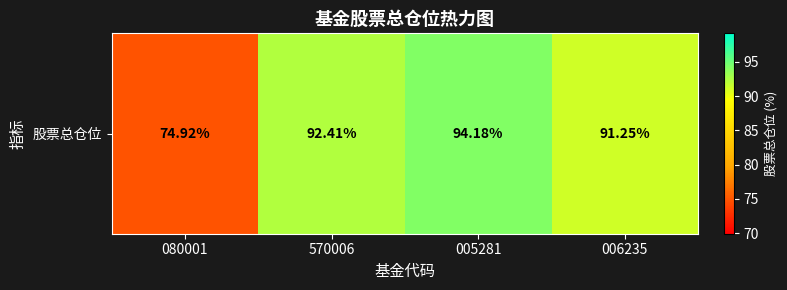

What is the difference between the maximum and minimum values?

19.3